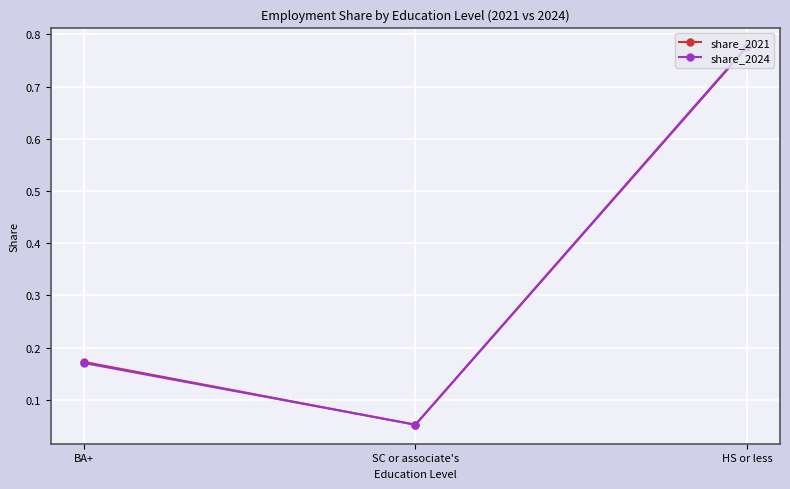

What is the average value of the share_2024 series?

0.3